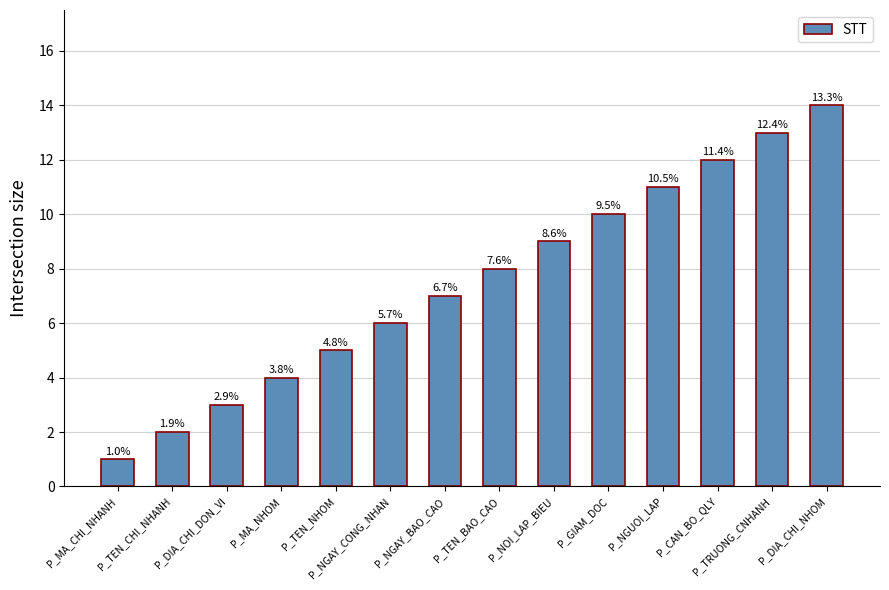

List the labels in order of value, largest first.

P_DIA_CHI_NHOM, P_TRUONG_CNHANH, P_CAN_BO_QLY, P_NGUOI_LAP, P_GIAM_DOC, P_NOI_LAP_BIEU, P_TEN_BAO_CAO, P_NGAY_BAO_CAO, P_NGAY_CONG_NHAN, P_TEN_NHOM, P_MA_NHOM, P_DIA_CHI_DON_VI, P_TEN_CHI_NHANH, P_MA_CHI_NHANH